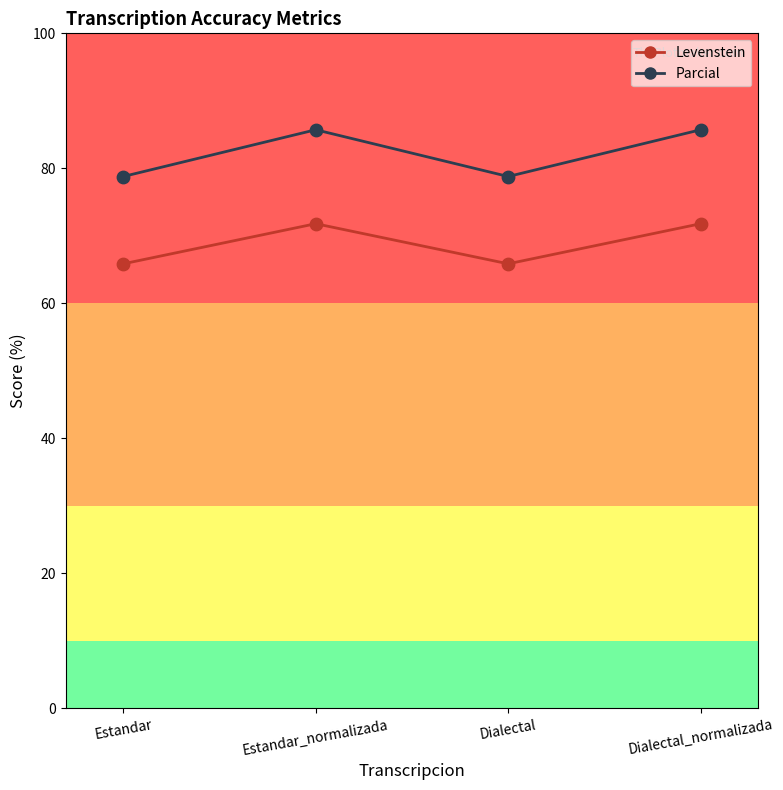

Which series has the widest spread of values?

Parcial